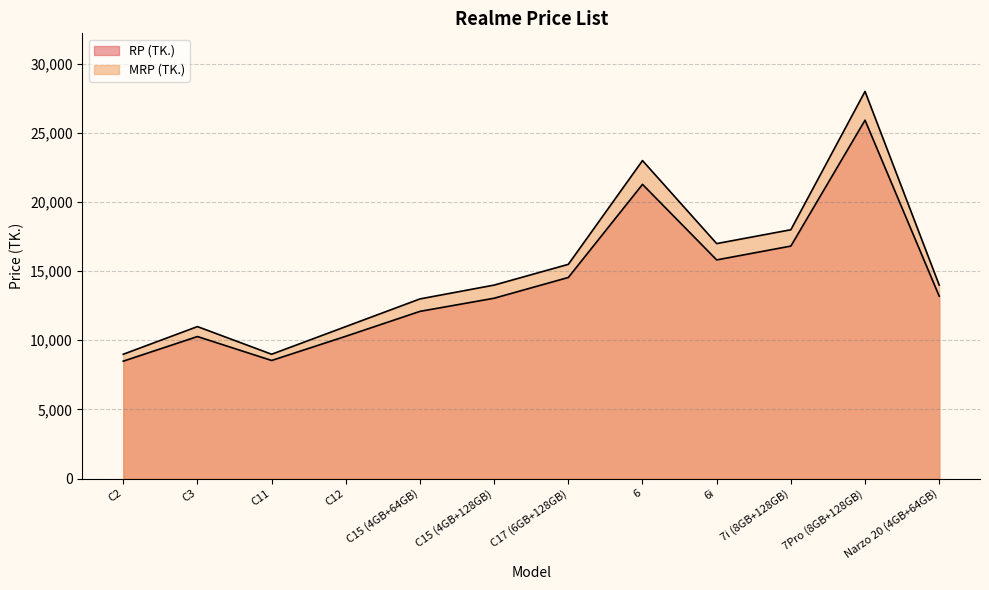

The RP (TK.) series shows 15810 at 6i. True or false?

True